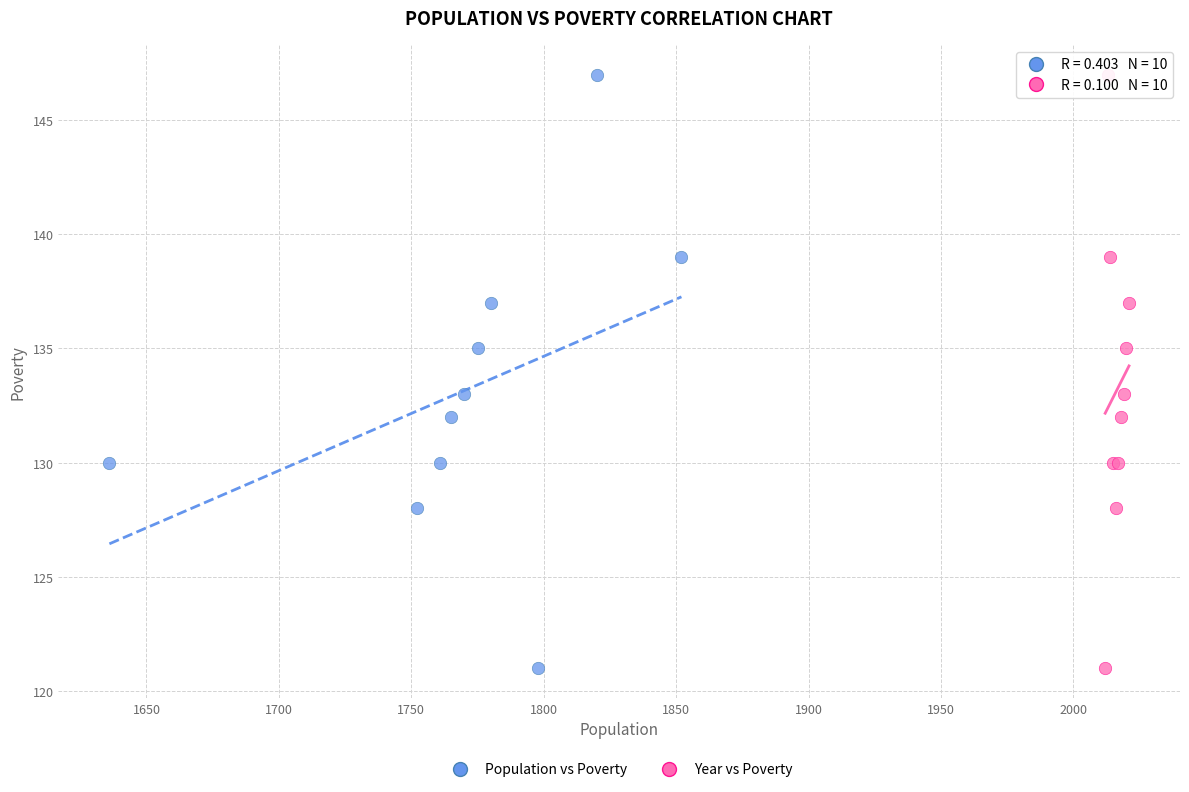

What are all the series names shown in the legend?

Population vs Poverty, Year vs Poverty